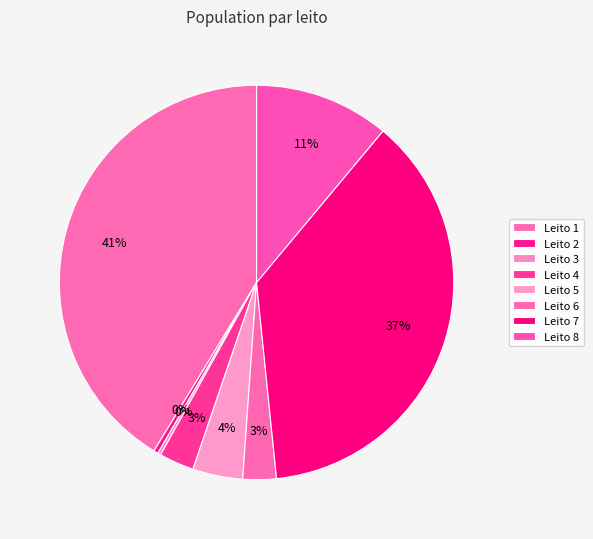

Which slice is the smallest?

3